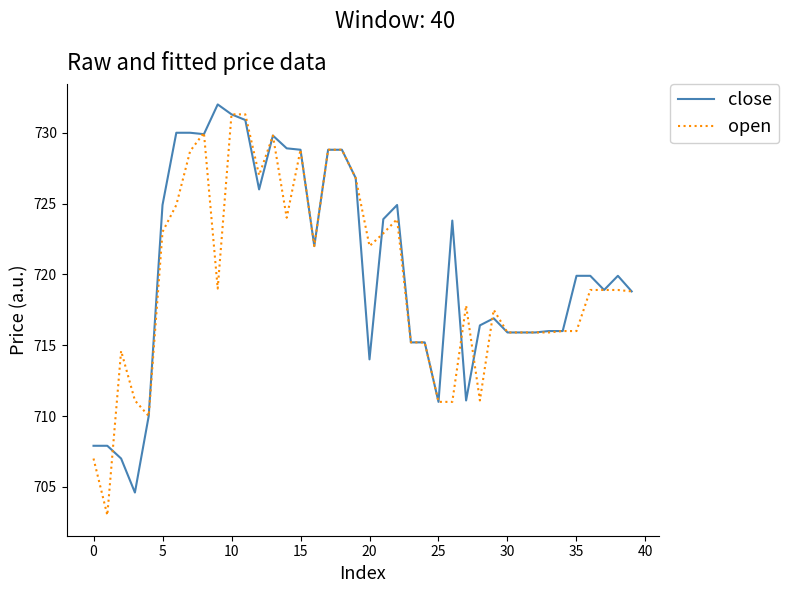

What is the greatest value displayed?

732.0